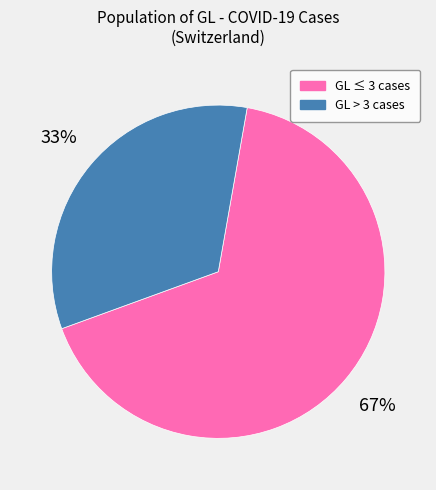

To the nearest percent, what is the average slice percentage?

50%